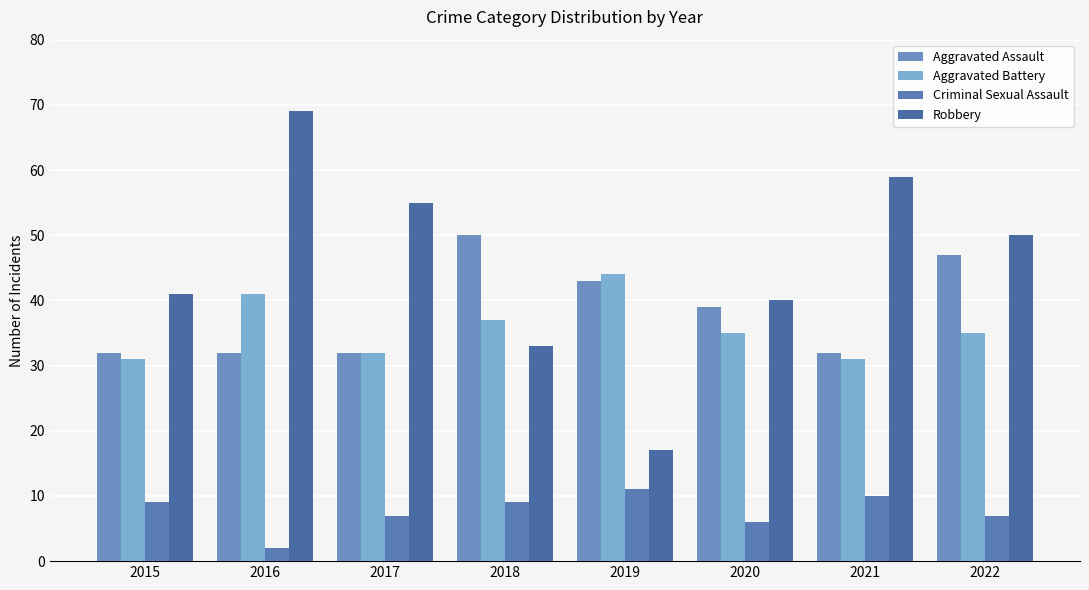

Which has a higher value, 2019 or 2020?

2019